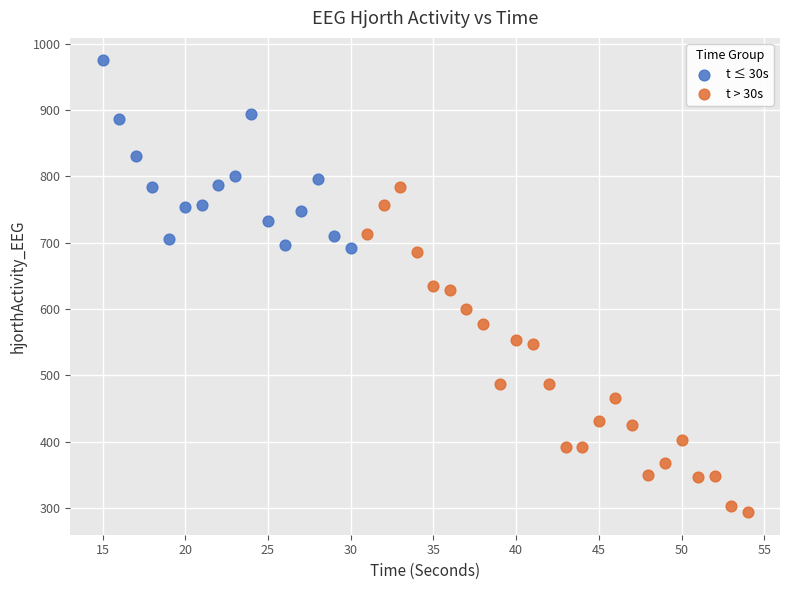

Which series contains the lowest Y value?

t > 30s